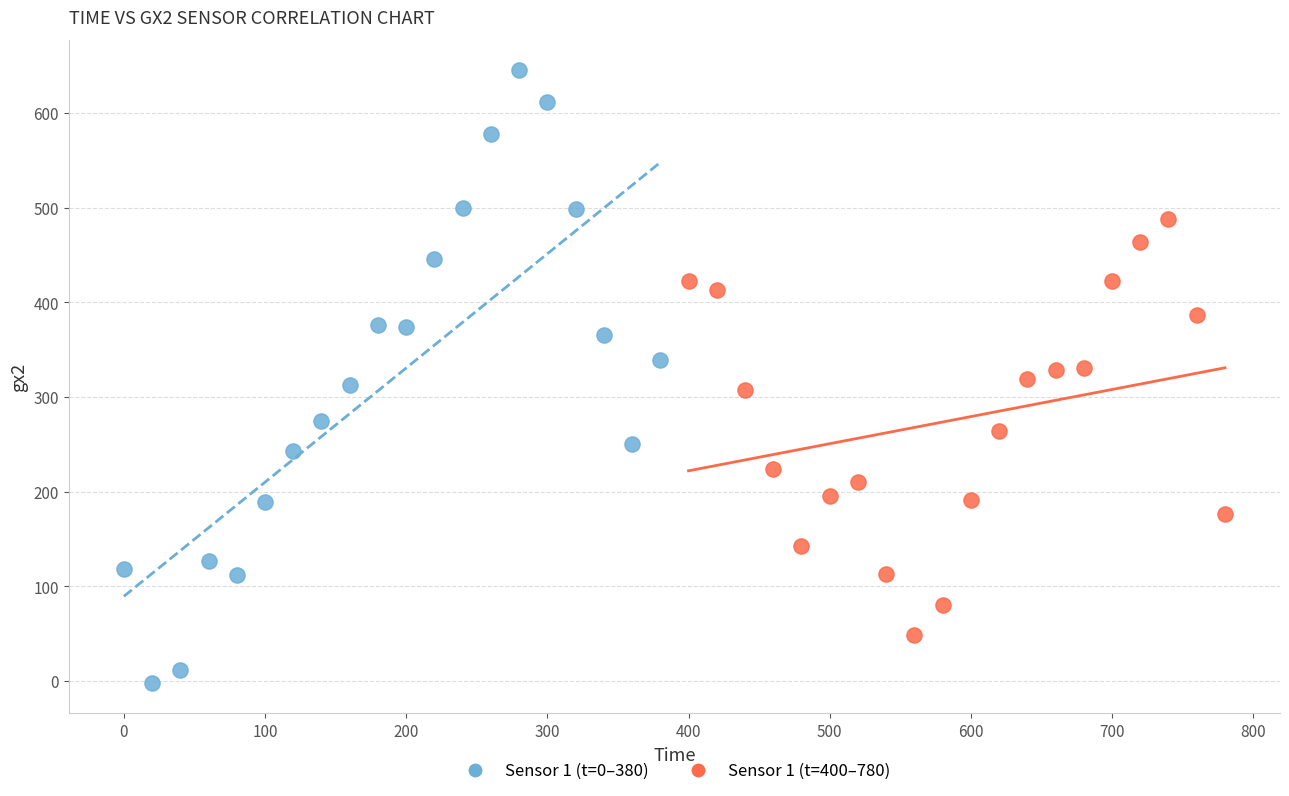

Which series contains the highest Y value?

Sensor 1 (t=0–380)